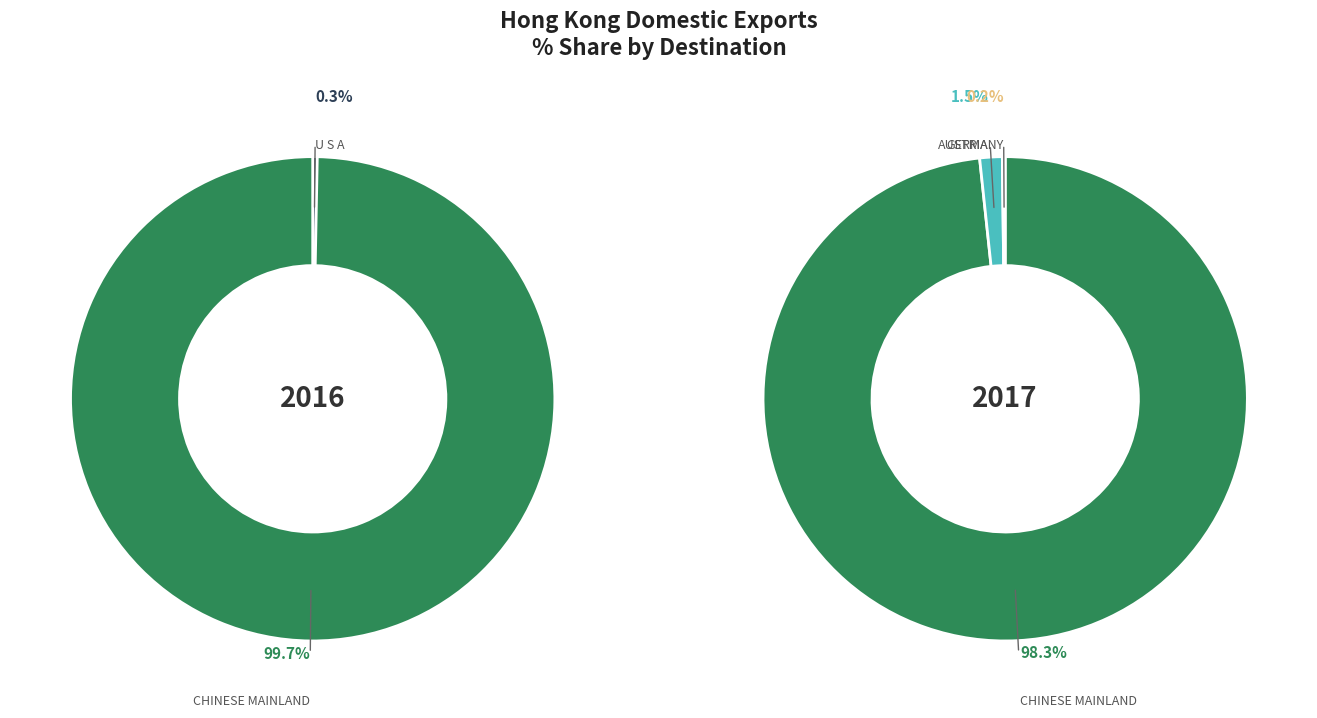

How many slices are in this pie chart?

5